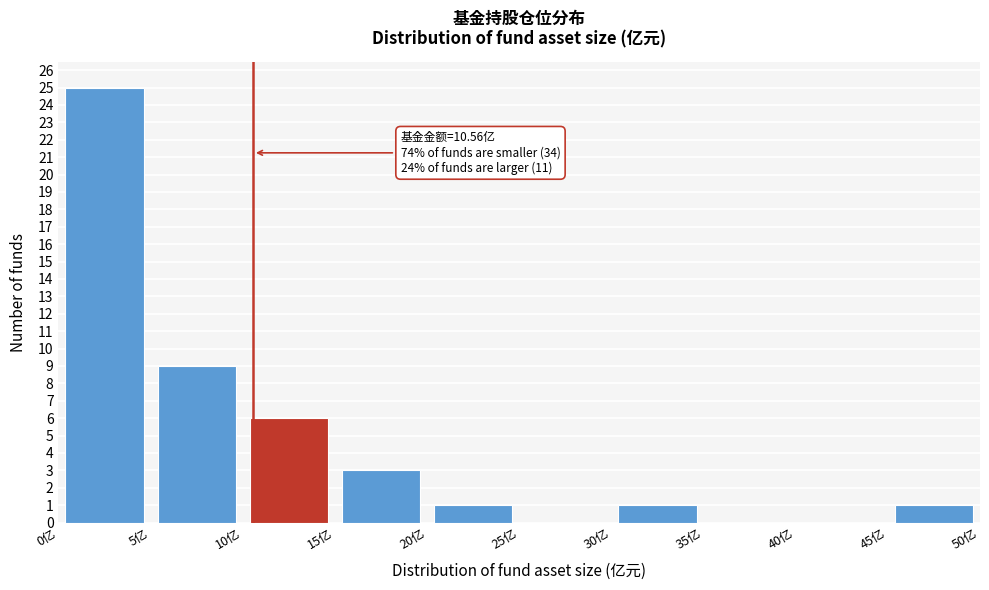

Which range on the x-axis has the tallest bar?

0 to 5